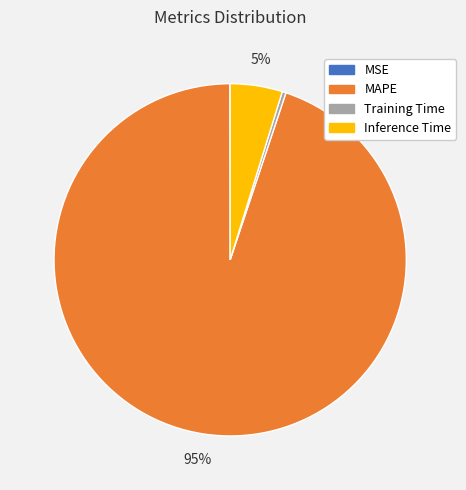

Is it true that Training Time is 0% of the pie?

True